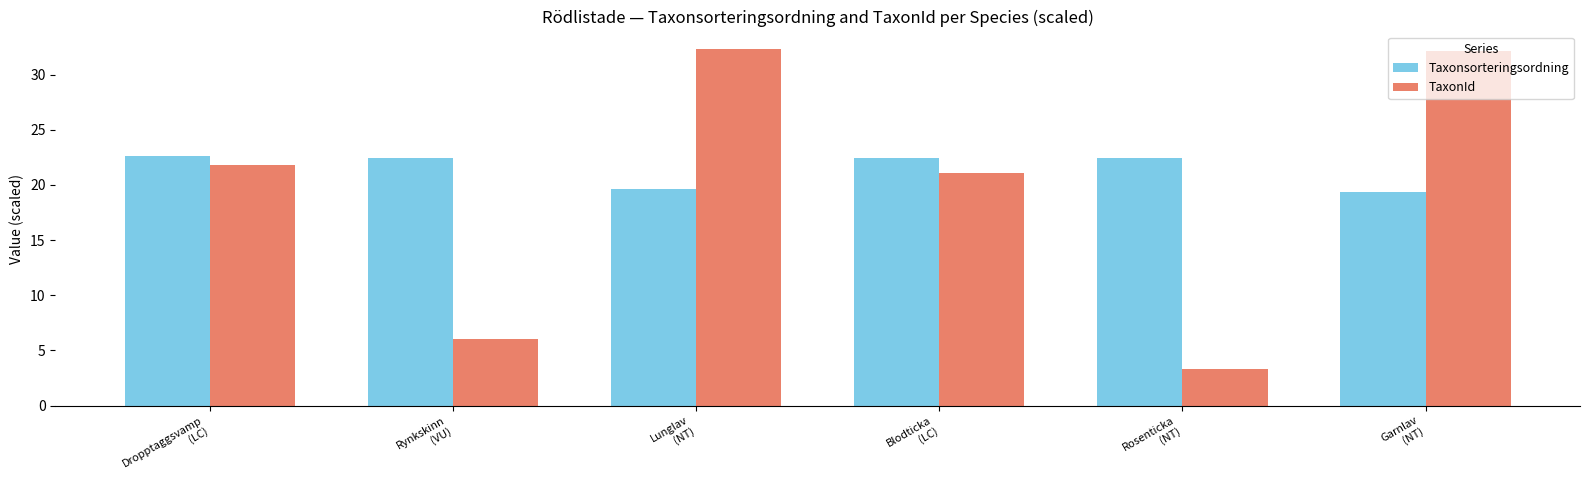

What is the sum of the TaxonId values at Garnlav
(NT) and Blodticka
(LC)?

53.2